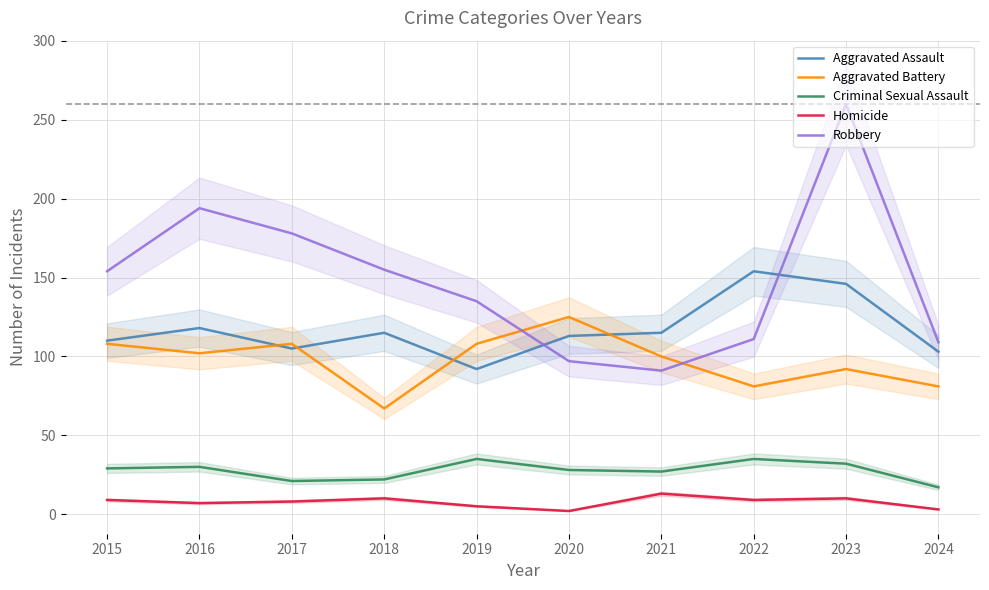

True or false: Homicide has a value of 4 at 2016.

False